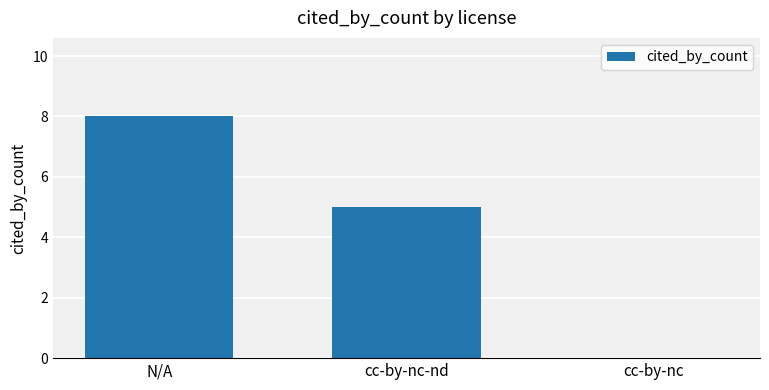

How many values are between 0 and 8?

3